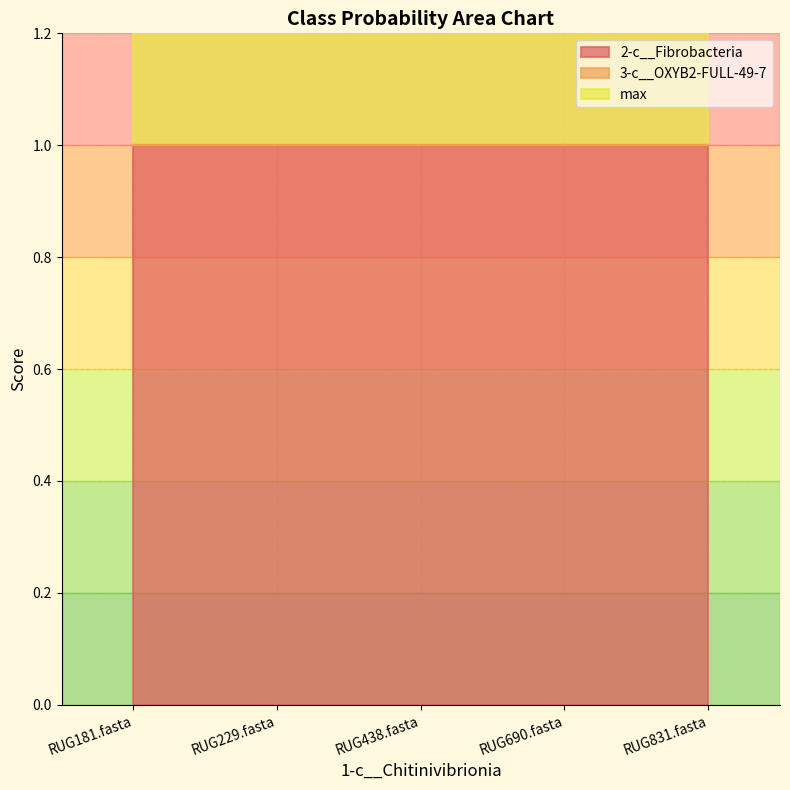

True or false: 2-c__Fibrobacteria has a value of 1 at RUG181.fasta.

True